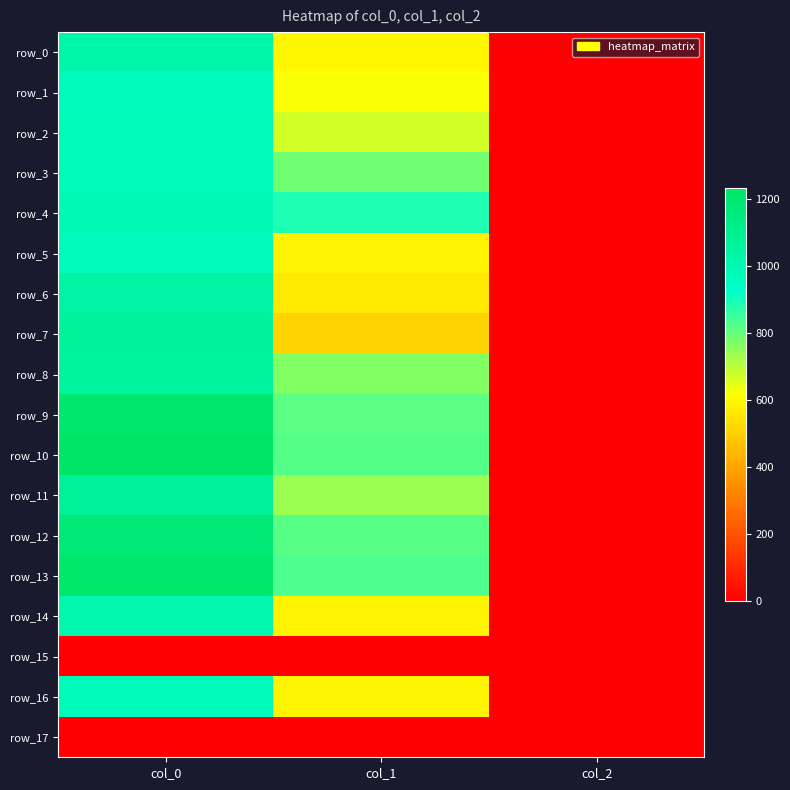

What is the difference between the maximum and minimum values in the row_2 series?

974.7